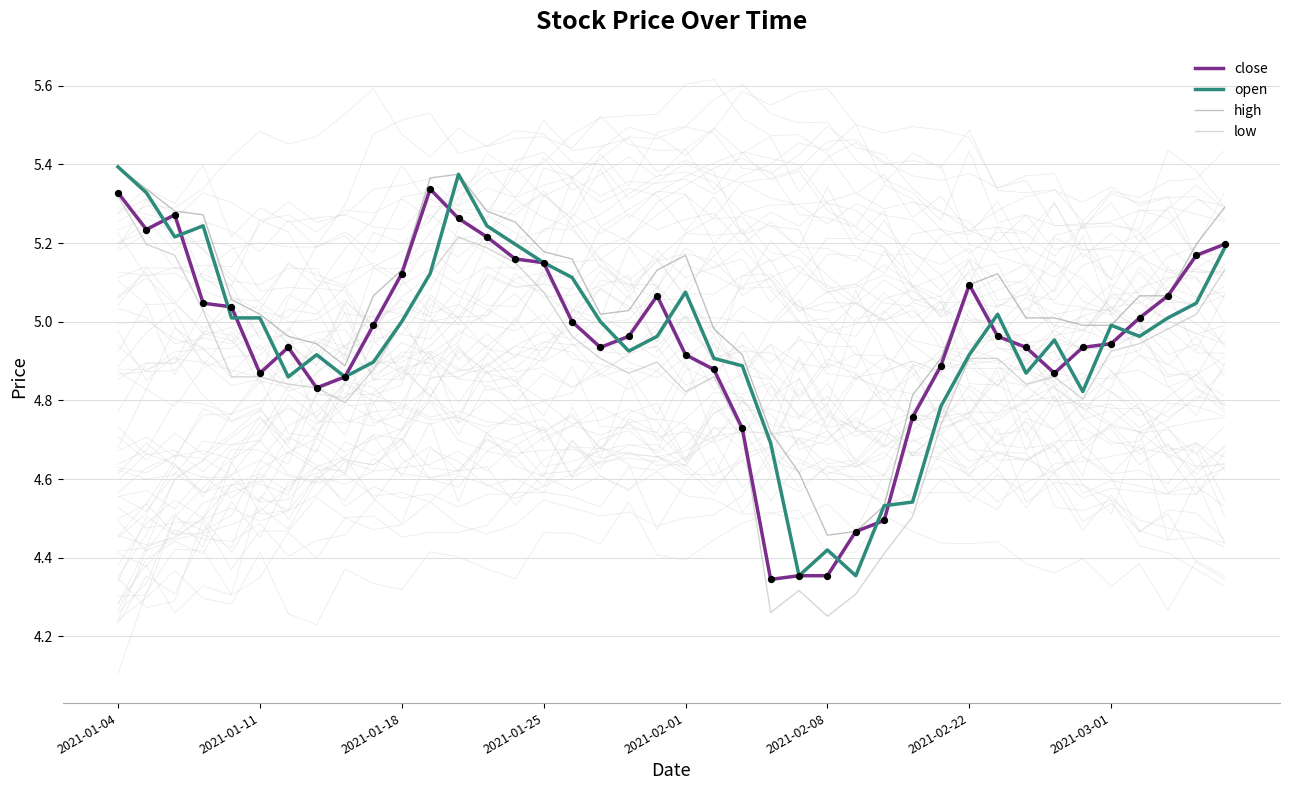

At how many categories does at least one series exceed 4?

40